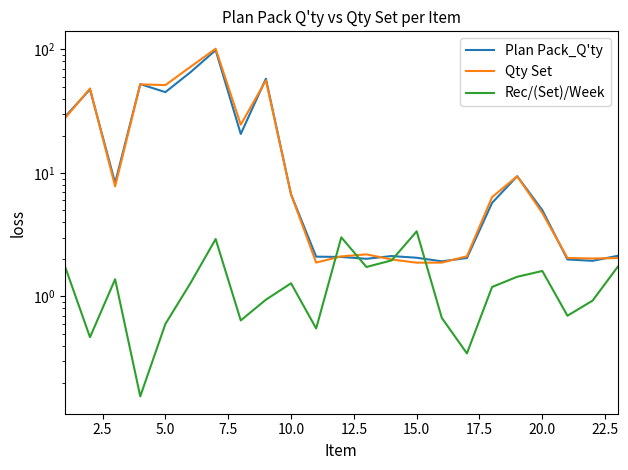

What are all the series names shown in the legend?

Plan Pack_Q'ty, Qty Set, Rec/(Set)/Week